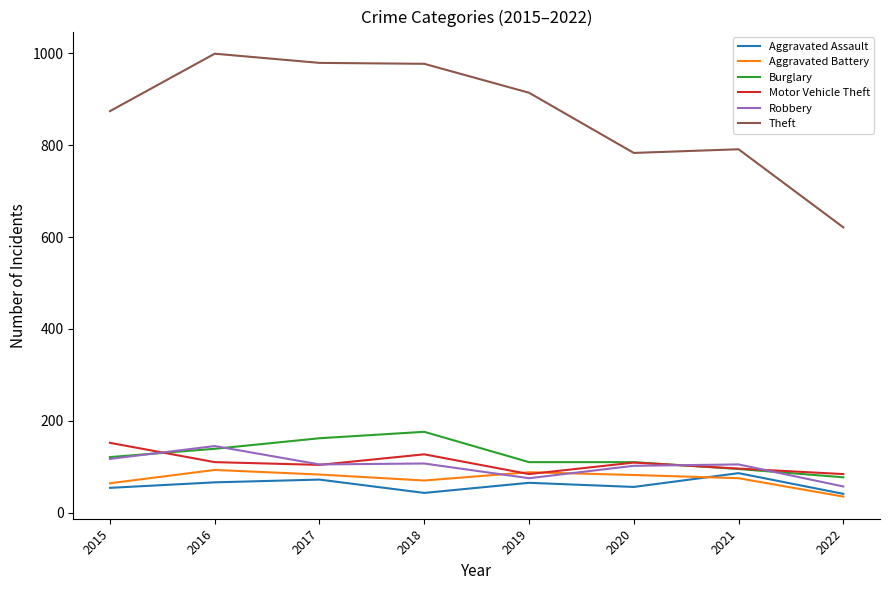

After their last crossing, which series has the higher values: Aggravated Battery or Robbery?

Robbery